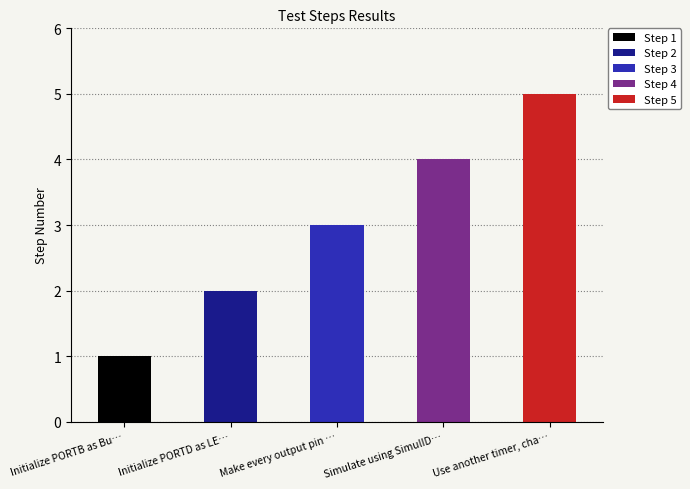

Which category has the lowest value across all series?

Initialize PORTB as Buttons